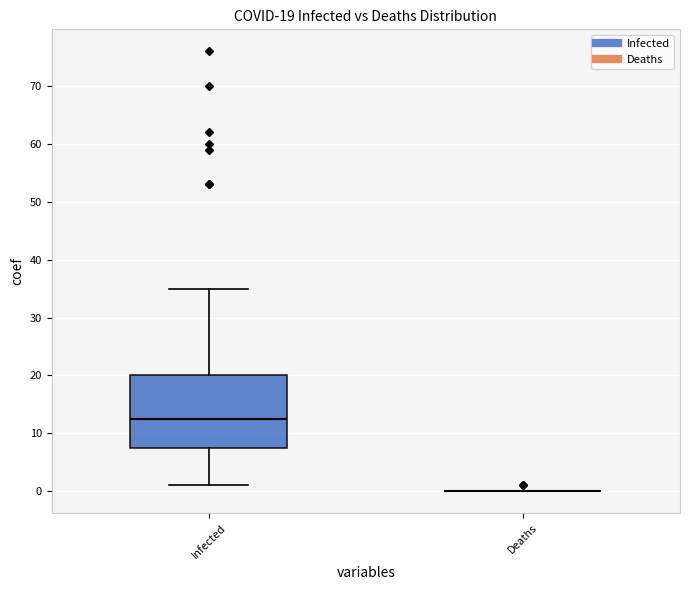

Comparing the boxes themselves (not the whiskers), which one is the tallest?

Infected